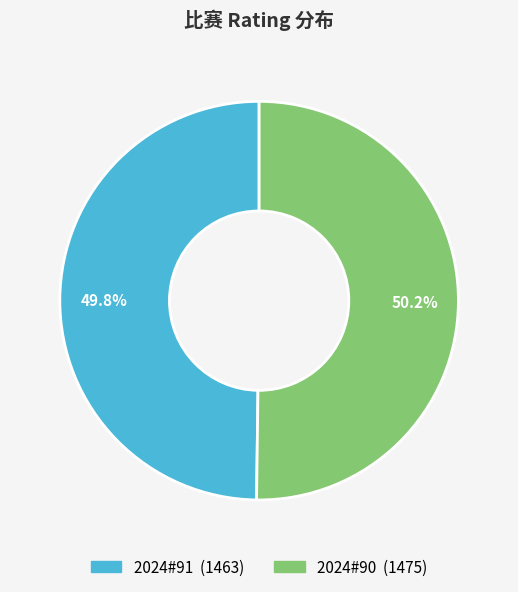

Is the sum of 2024#91 and 2024#90 greater than half?

Yes